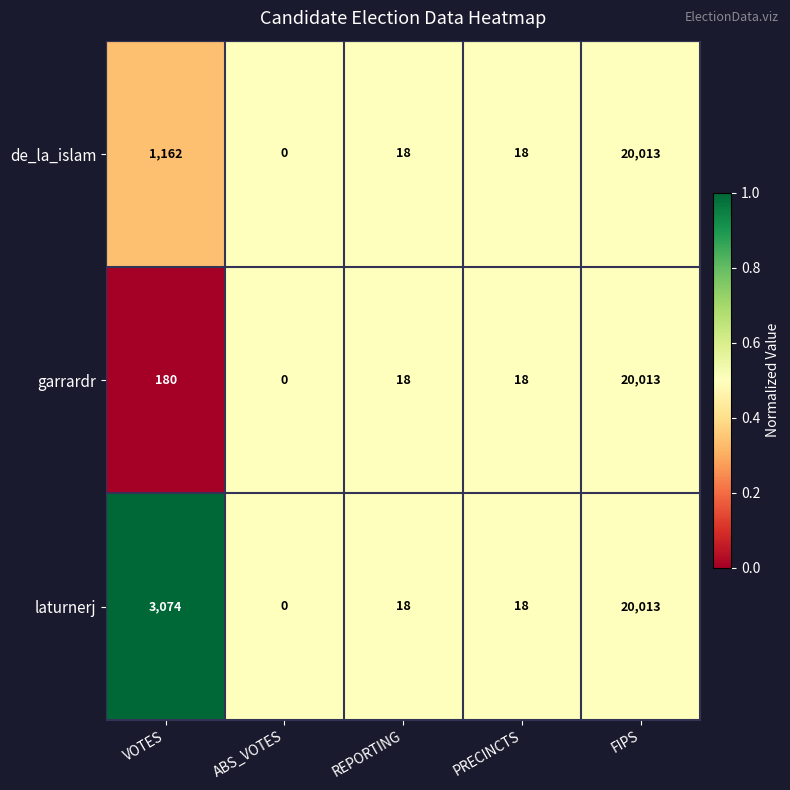

What is the sum of the garrardr values at VOTES and FIPS?

20193